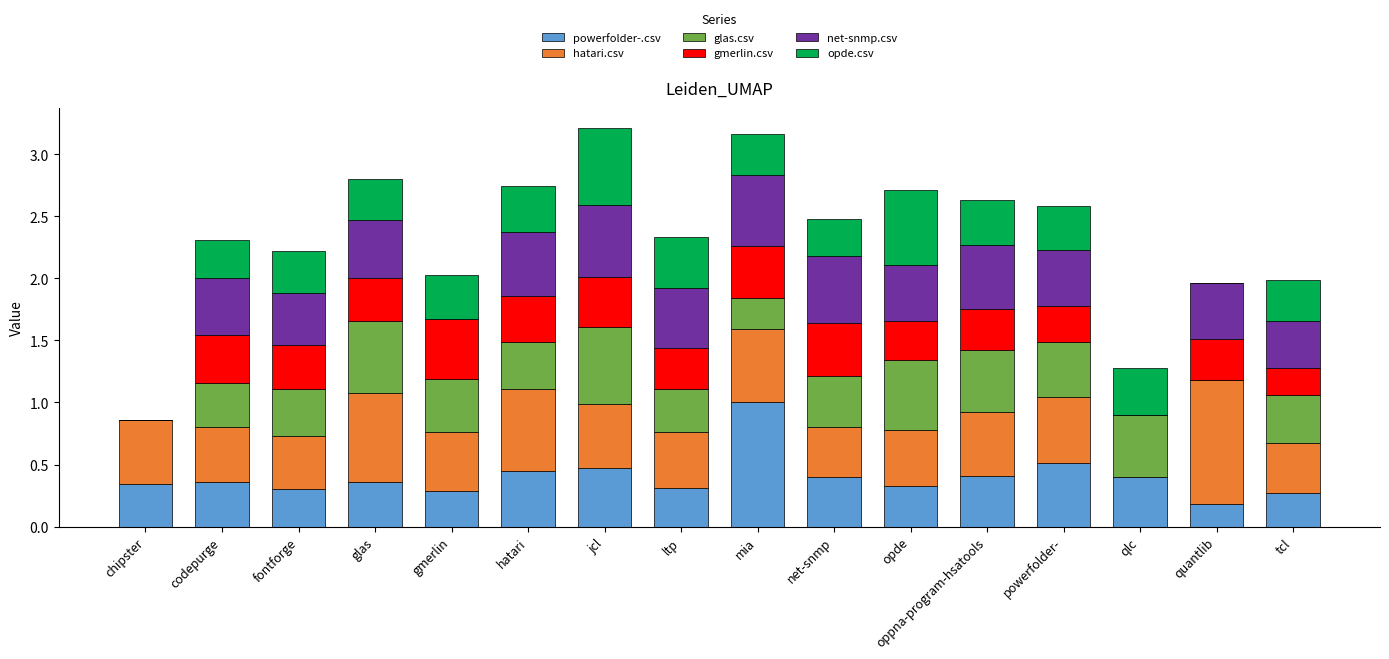

Which category has the highest value in the powerfolder-.csv series?

mia